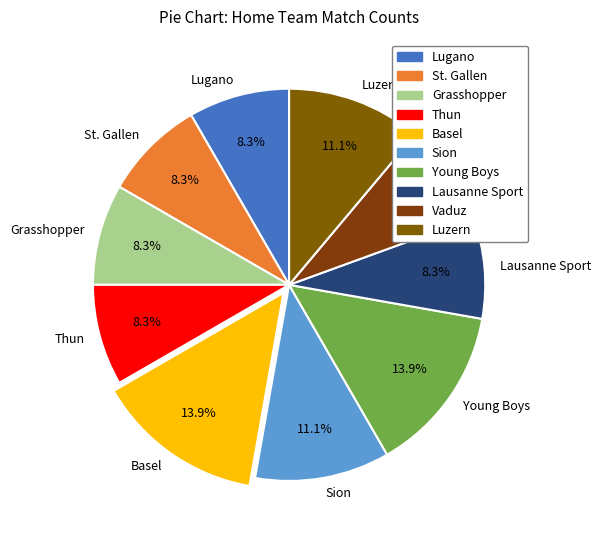

To the nearest percent, what percentage of the pie is Basel?

14%